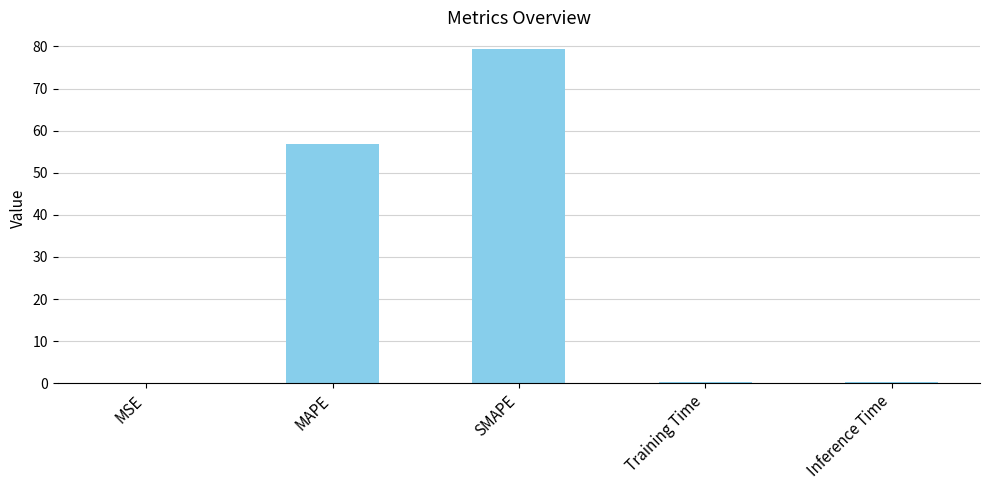

The value at SMAPE is 121.5. True or false?

False